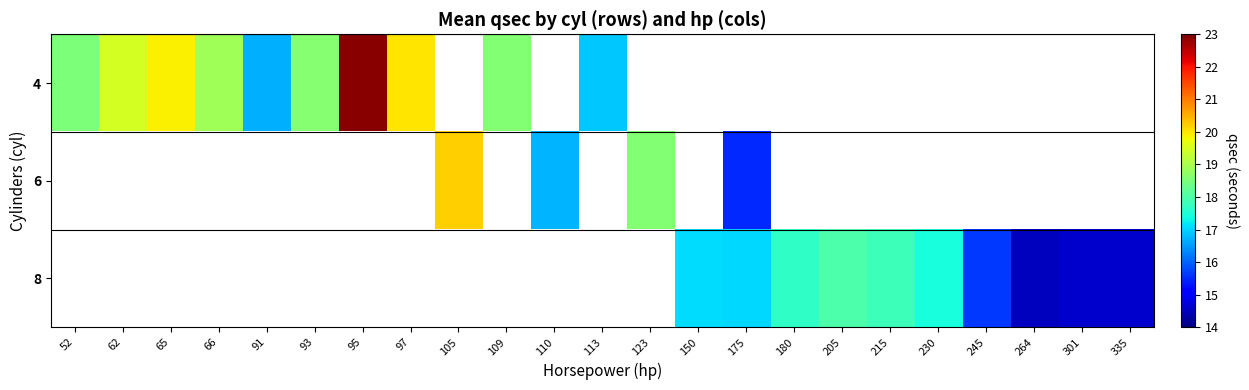

The value of 4 at 52 is 18.5. True or false?

True